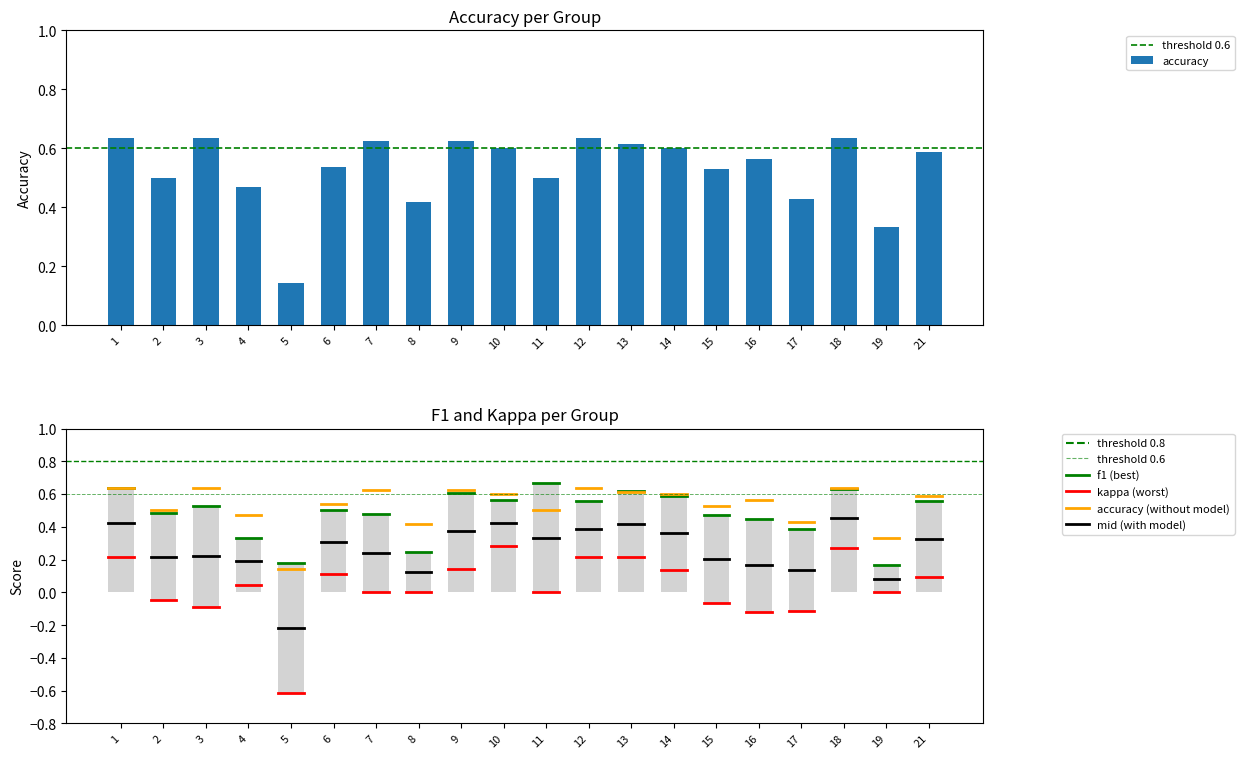

How many groups of bars are there?

20